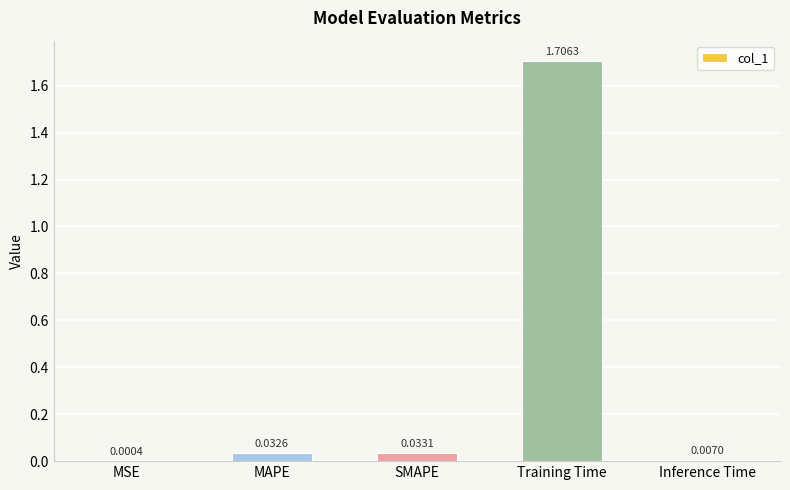

At which category does the chart reach its peak across all series?

Training Time